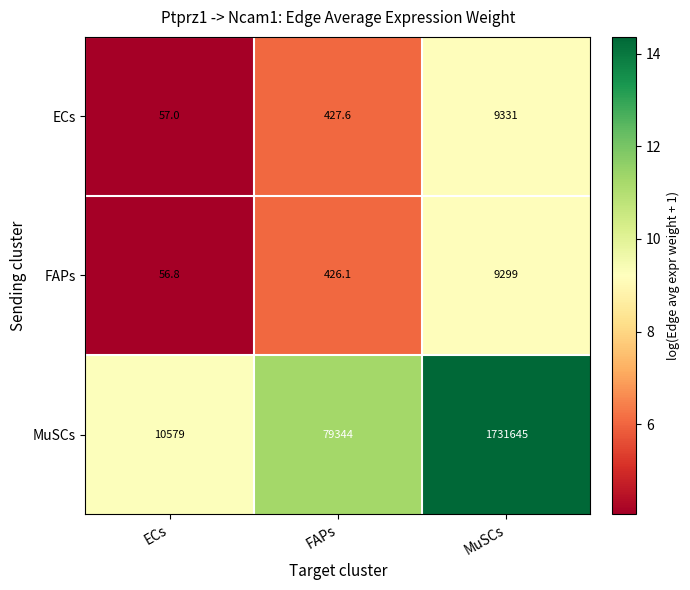

What is the difference between the highest and lowest values at MuSCs?

1722346.0